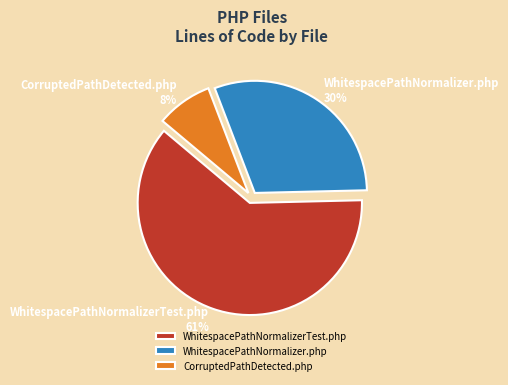

What percentage is the WhitespacePathNormalizer.php slice, to the nearest percent?

30%